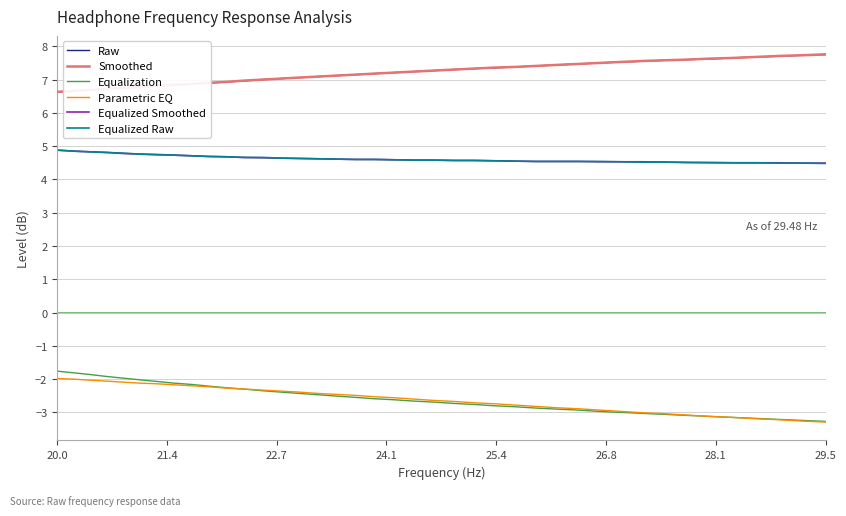

True or false: Smoothed and Equalized Smoothed cross at least once.

False